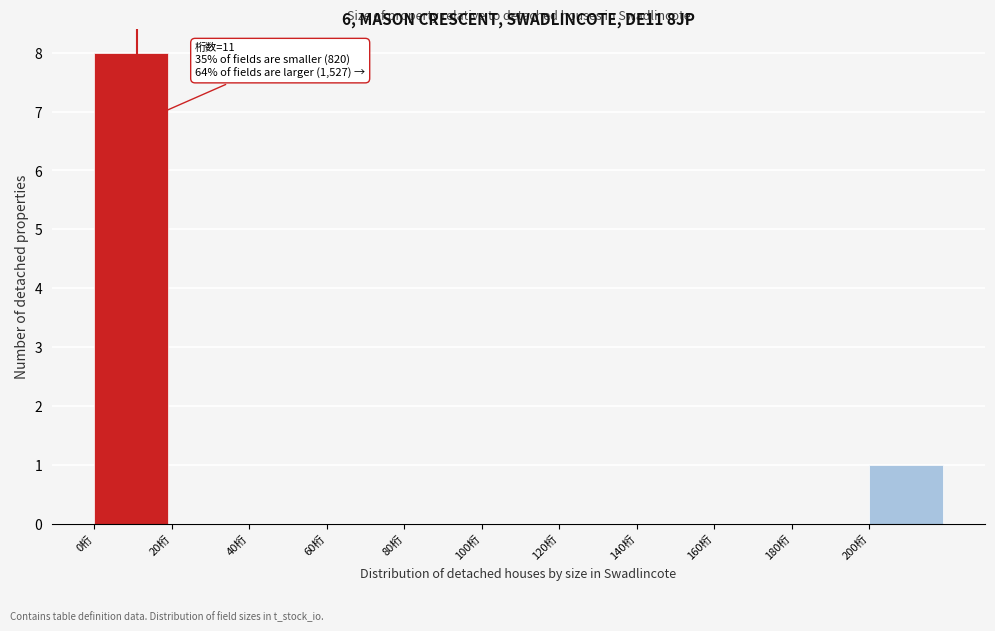

Over which range of the x-axis is the bar tallest?

0 to 20